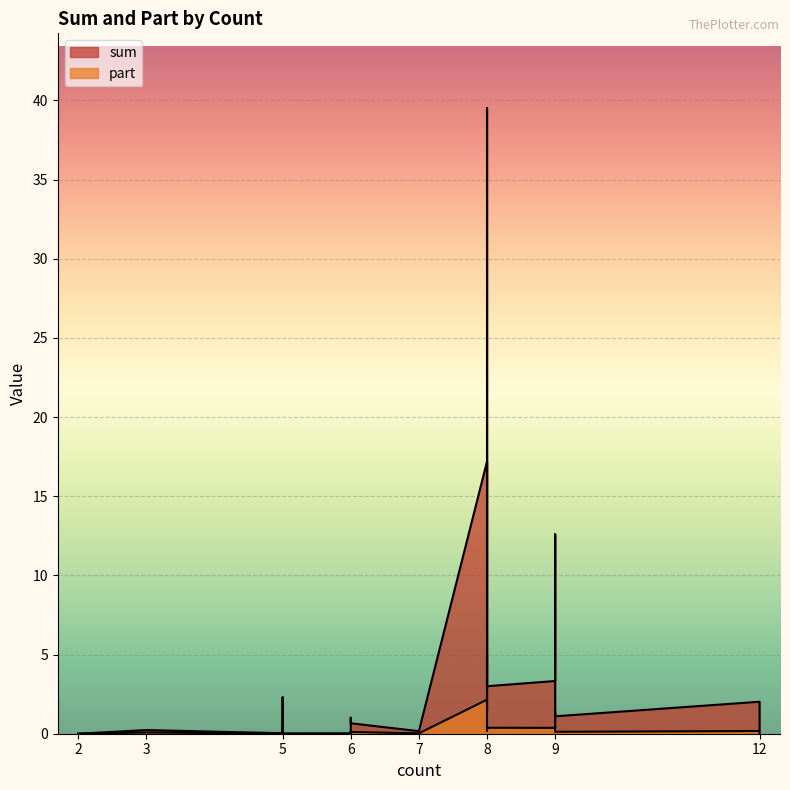

True or false: sum and part intersect in this chart.

False